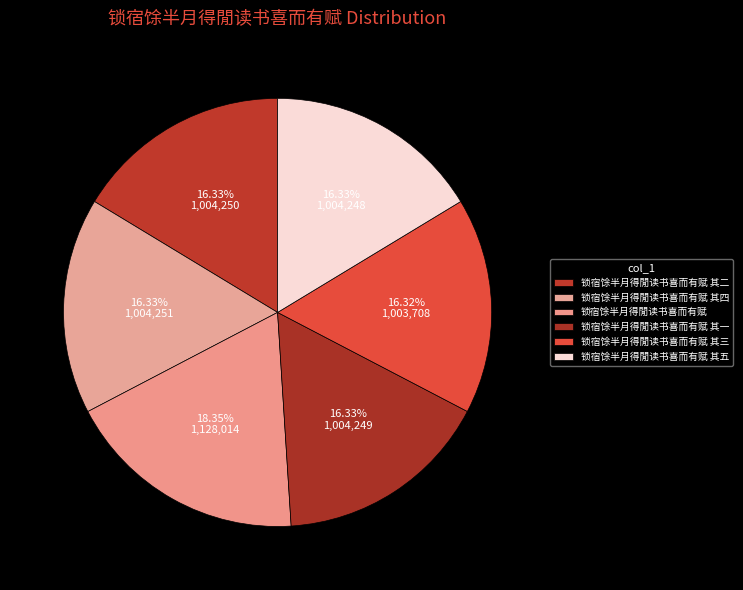

Between 锁宿馀半月得閒读书喜而有赋 其二 and 锁宿馀半月得閒读书喜而有赋 其一, which is larger?

锁宿馀半月得閒读书喜而有赋 其二